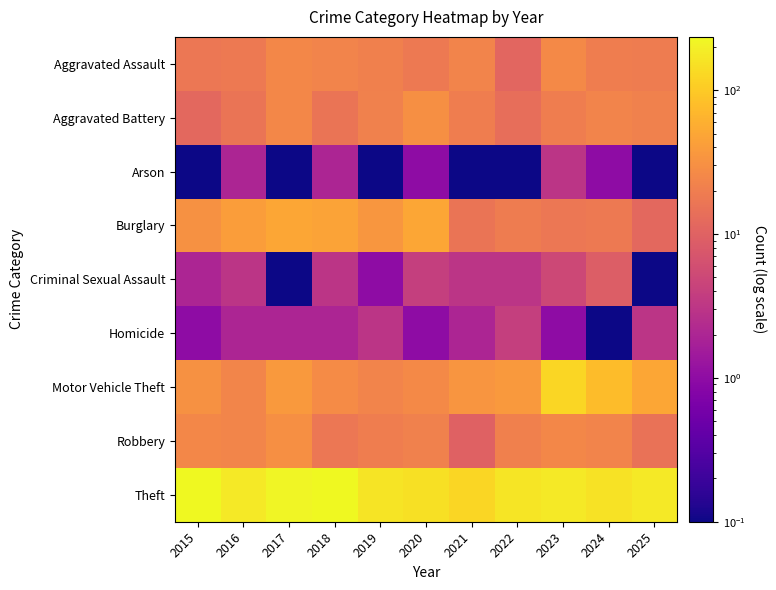

Rank the series by their maximum value, from lowest to highest.

Arson, Homicide, Criminal Sexual Assault, Aggravated Assault, Aggravated Battery, Robbery, Burglary, Motor Vehicle Theft, Theft